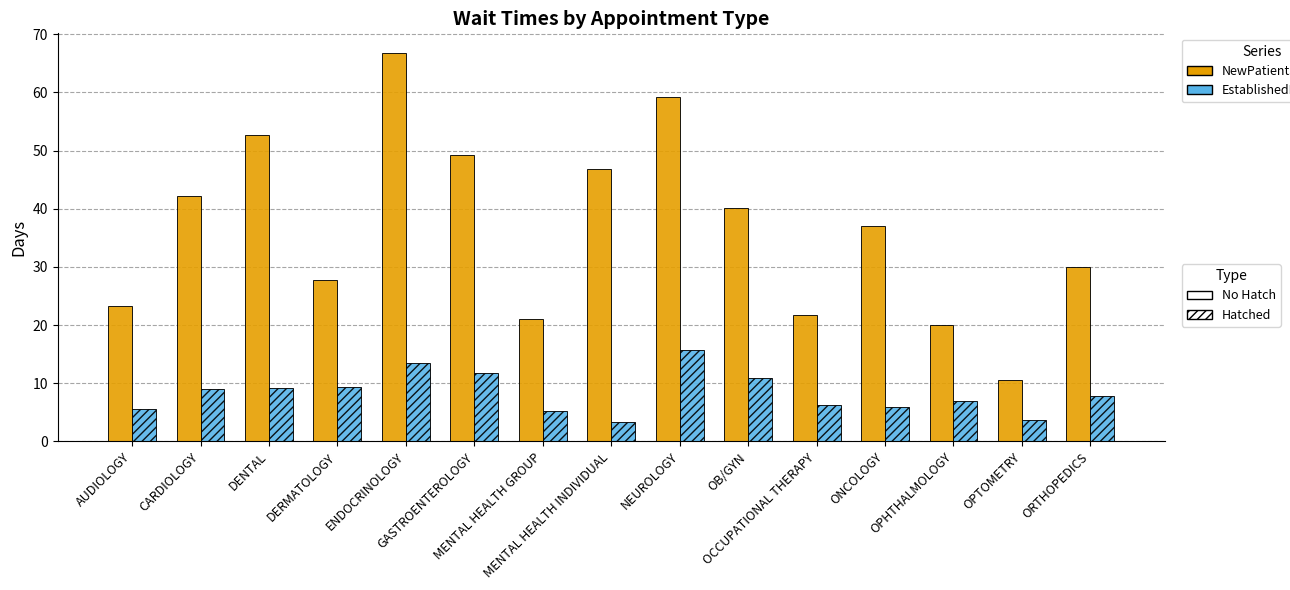

What is the smallest value displayed?

3.4